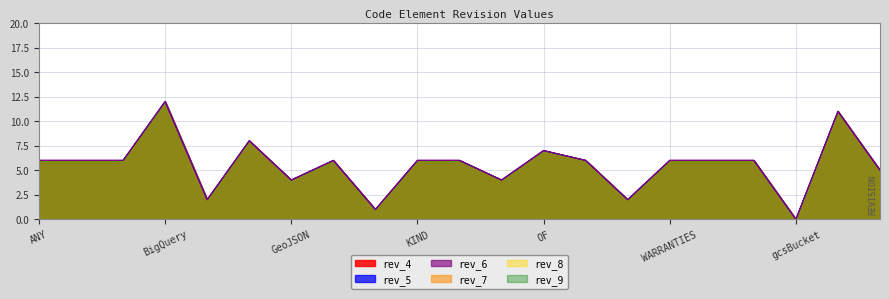

At gcsBucket, list the series in order from largest to smallest.

rev_4, rev_5, rev_6